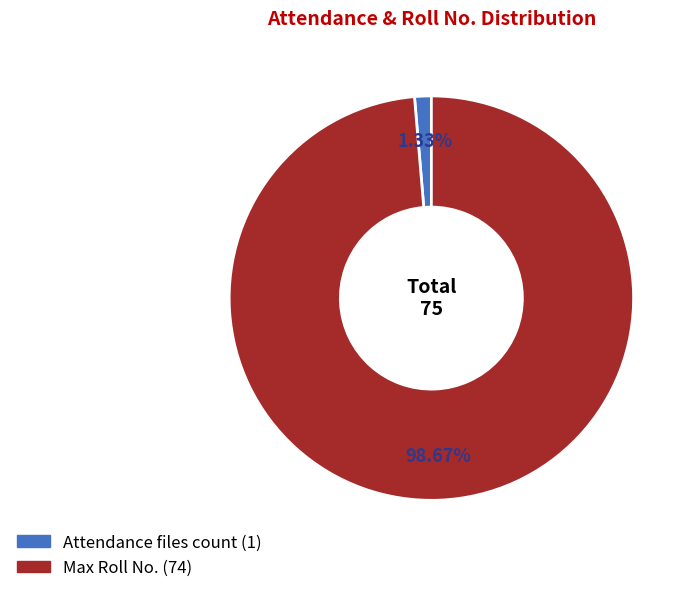

Rank the categories by value from highest to lowest.

Max Roll No., Attendance files count